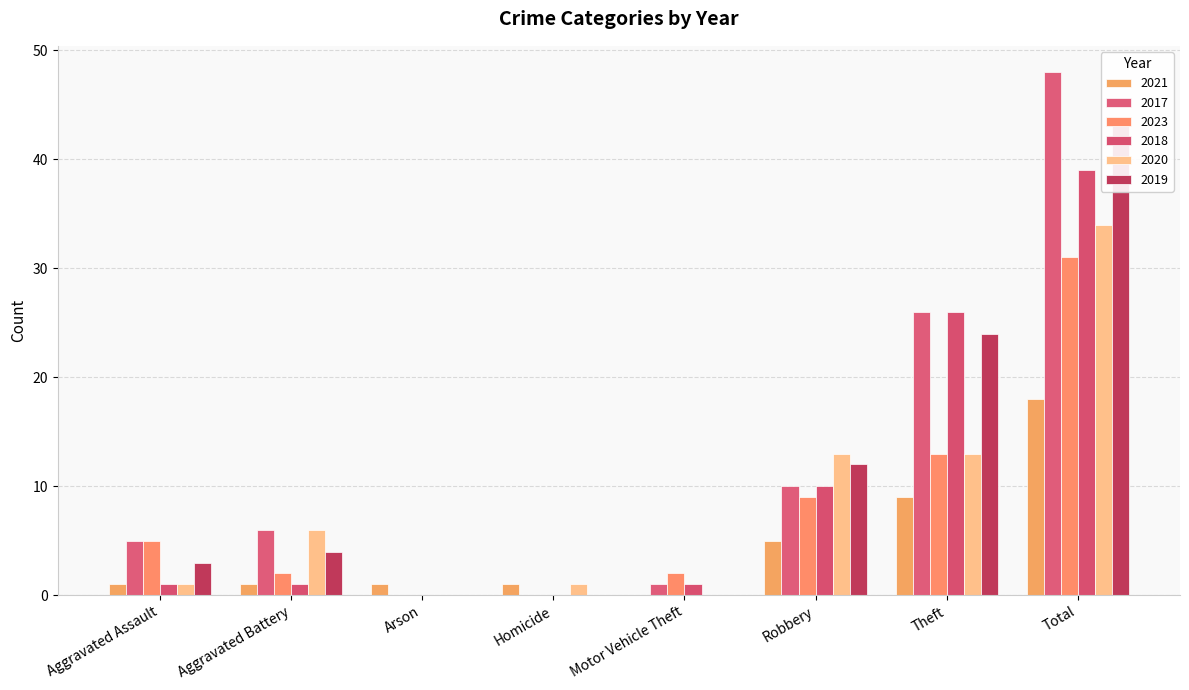

Which series has the widest spread of values?

2017